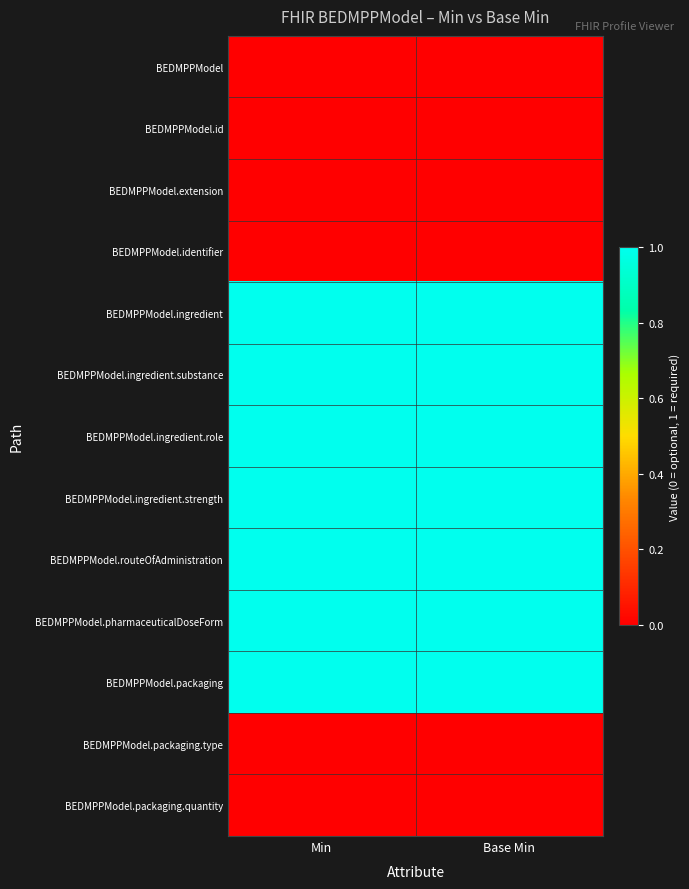

At Min, list the series in order from smallest to largest.

BEDMPPModel, BEDMPPModel.id, BEDMPPModel.extension, BEDMPPModel.identifier, BEDMPPModel.packaging.type, BEDMPPModel.packaging.quantity, BEDMPPModel.ingredient, BEDMPPModel.ingredient.substance, BEDMPPModel.ingredient.role, BEDMPPModel.ingredient.strength, BEDMPPModel.routeOfAdministration, BEDMPPModel.pharmaceuticalDoseForm, BEDMPPModel.packaging